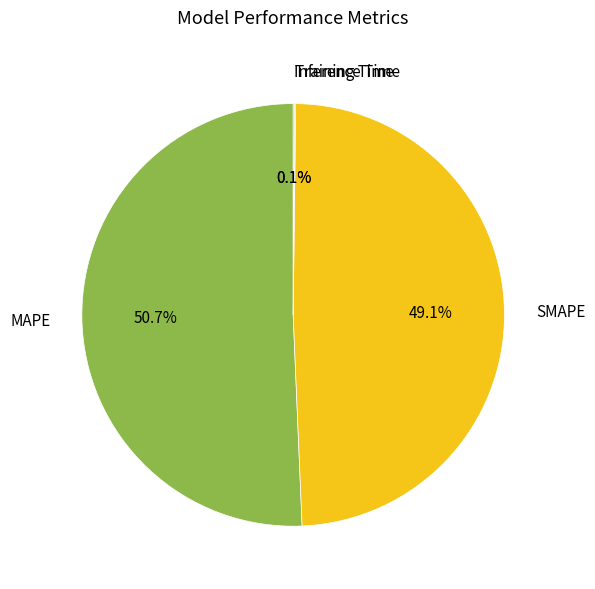

Which slice is the largest?

MAPE